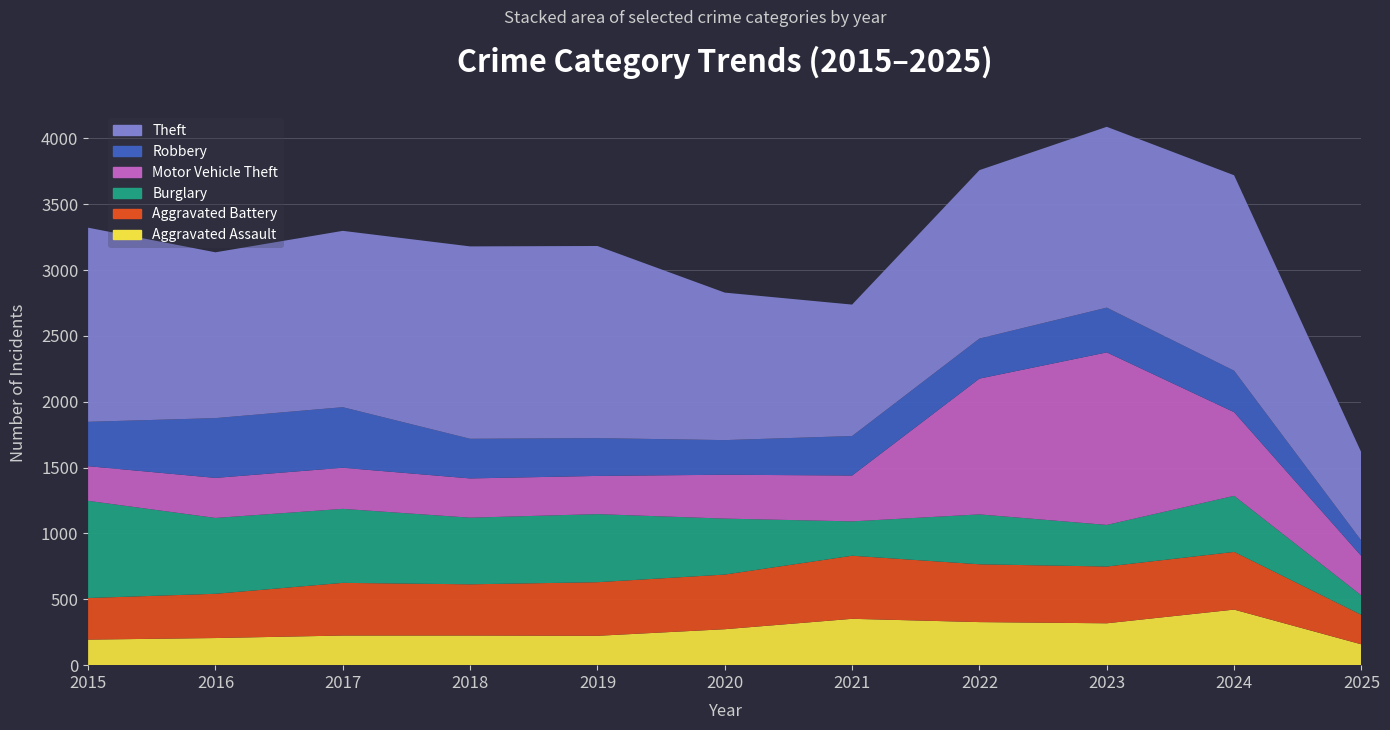

Reading left to right, what are all the values shown in this chart?

Aggravated Assault: 2015=194	2016=206	2017=225	2018=225	2019=223	2020=273	2021=352	2022=327	2023=318	2024=422	2025=158
Aggravated Battery: 2015=316	2016=336	2017=400	2018=389	2019=407	2020=415	2021=479	2022=439	2023=431	2024=438	2025=224
Burglary: 2015=738	2016=576	2017=562	2018=506	2019=517	2020=425	2021=261	2022=379	2023=316	2024=426	2025=147
Motor Vehicle Theft: 2015=263	2016=304	2017=312	2018=298	2019=290	2020=333	2021=348	2022=1031	2023=1310	2024=635	2025=299
Robbery: 2015=337	2016=454	2017=460	2018=301	2019=287	2020=263	2021=300	2022=304	2023=340	2024=315	2025=117
Theft: 2015=1474	2016=1259	2017=1339	2018=1461	2019=1459	2020=1120	2021=998	2022=1279	2023=1373	2024=1484	2025=669